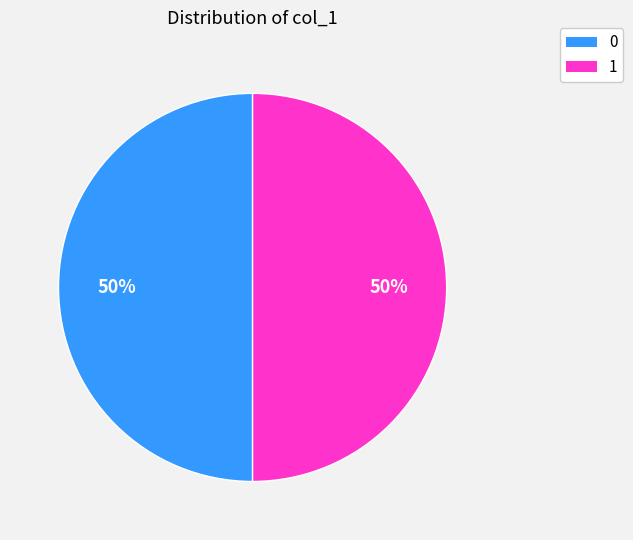

To the nearest percent, what is the average slice percentage?

50%